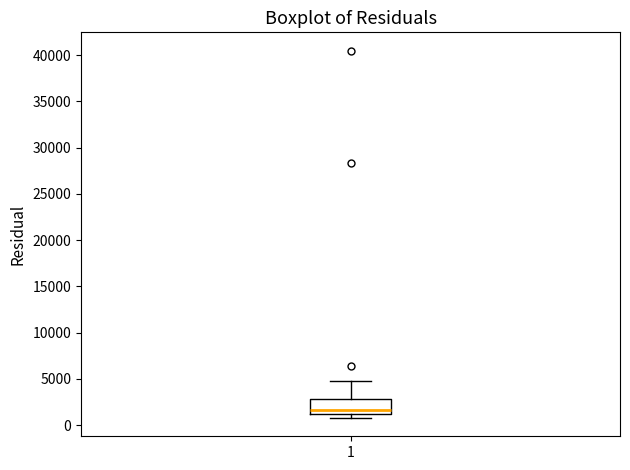

Transcribe this box plot: give where the median line is, the range the box spans, and where the two whiskers end, as read against the y-axis. The values are not printed on the chart, so give them approximately, as read against the axis.

median 1500, box 1000 to 3000, whiskers 1000 (just below the box's lower edge) to 4500